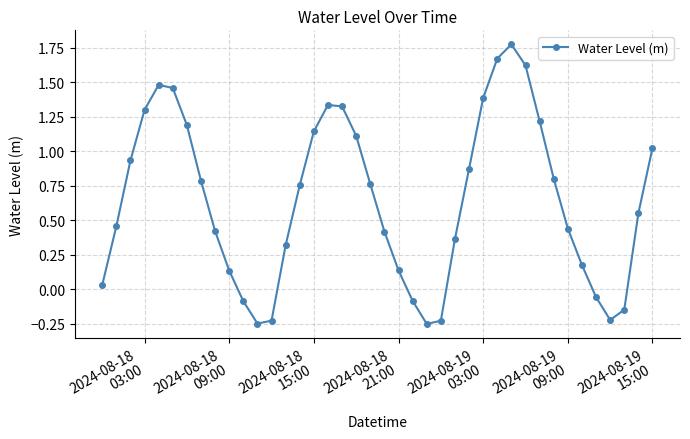

How many interior local valleys (lower than both neighbors) does the data have?

3